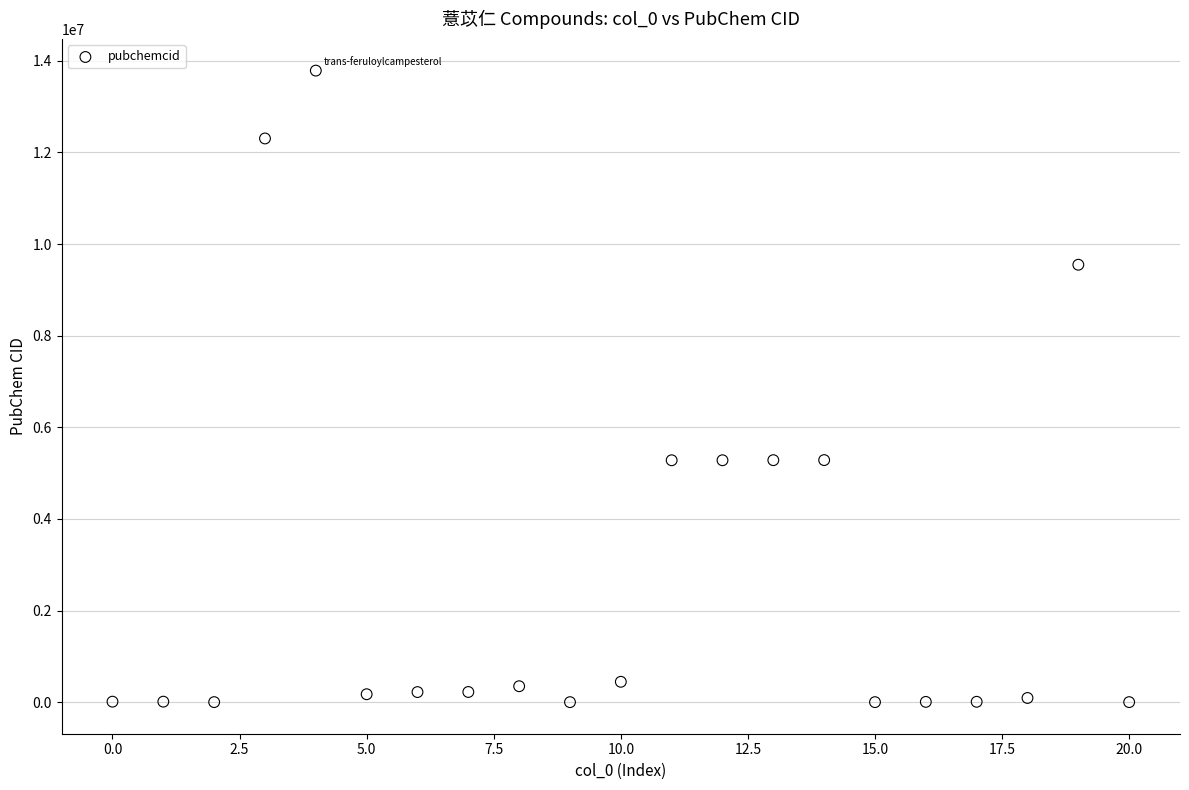

What is the range of Y values (max minus min)?

13786212